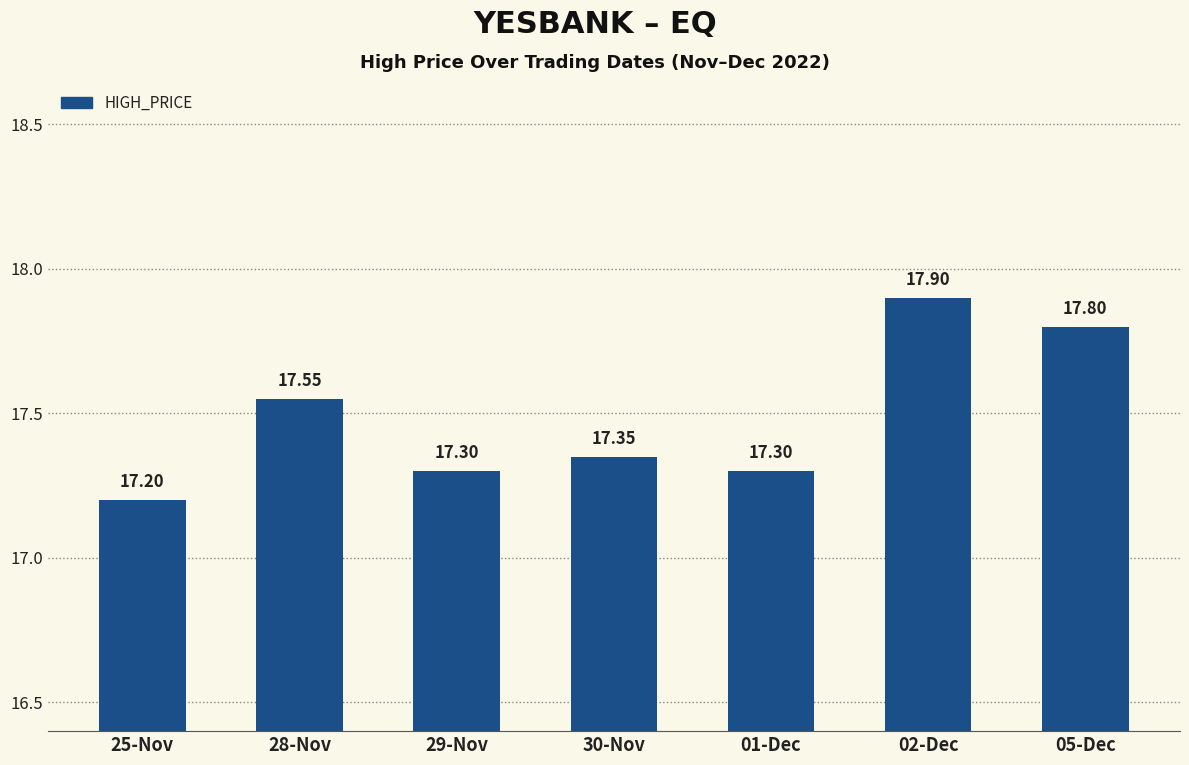

What is the sum of the values at 01-Dec and 30-Nov?

34.7